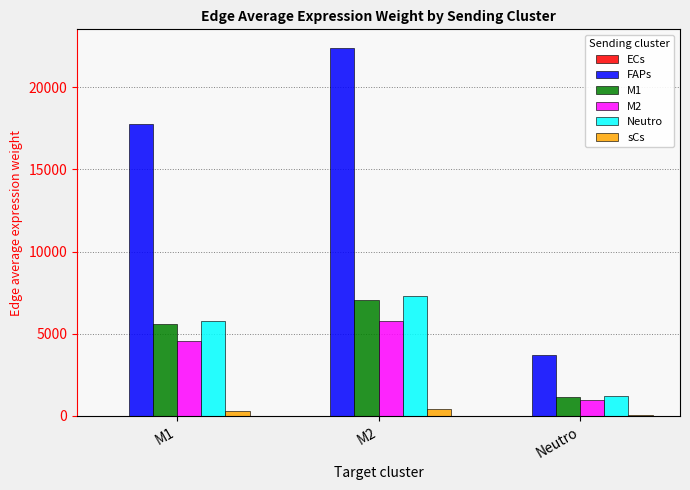

What is the sum of all FAPs values?

43865.5